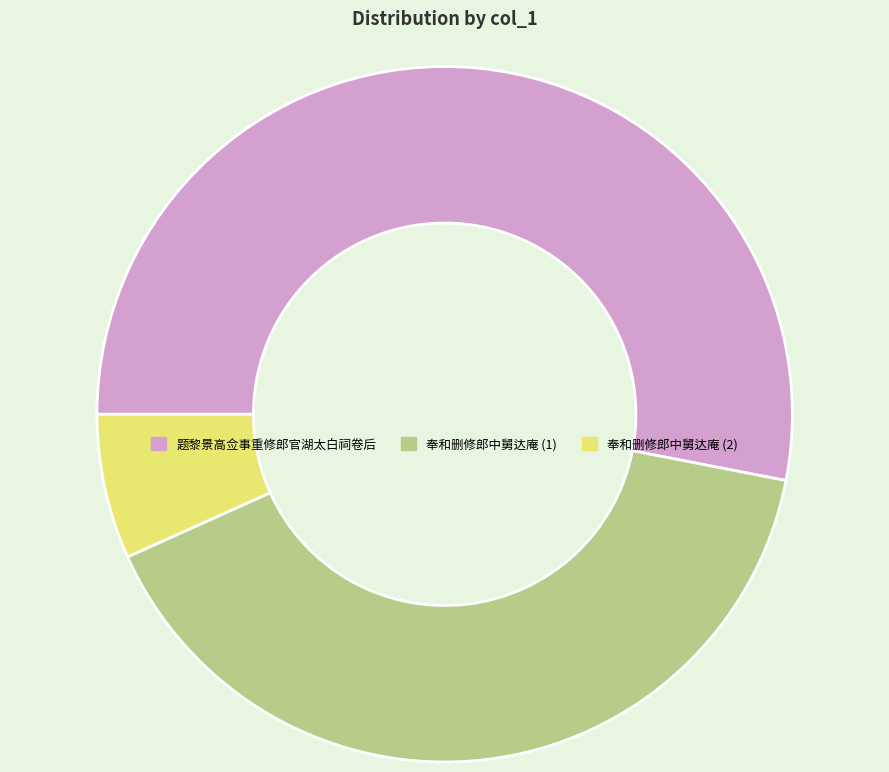

Does 题黎景高佥事重修郎官湖太白祠卷后 represent more than half of the total?

Yes